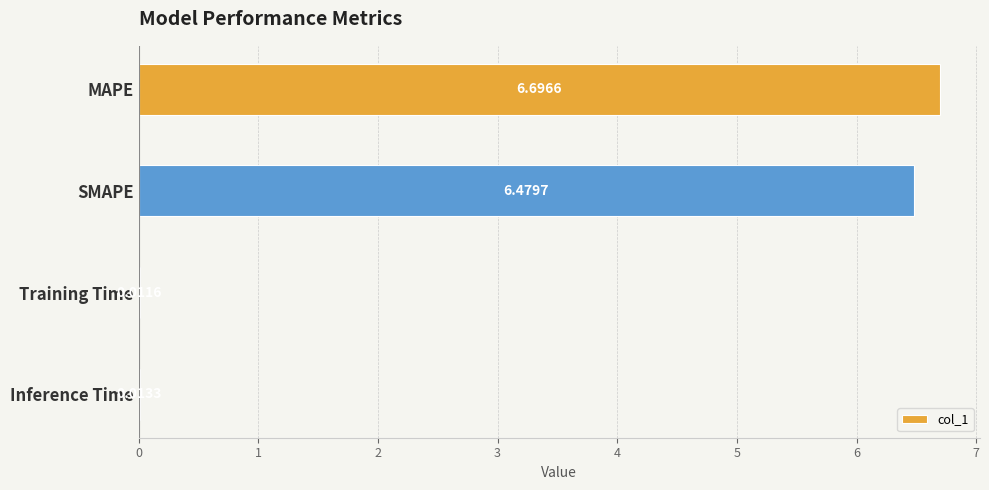

What is the average value?

3.3